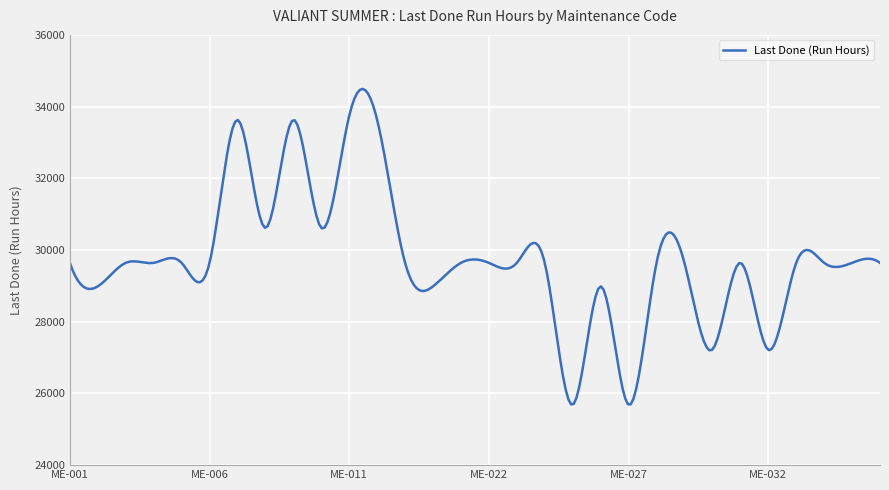

What is the difference between the maximum and minimum values?

8798.7